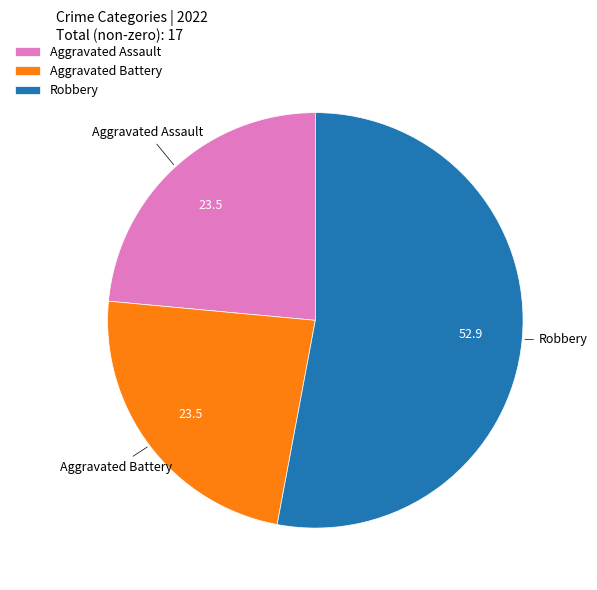

Is the sum of Robbery and Aggravated Battery greater than half?

Yes